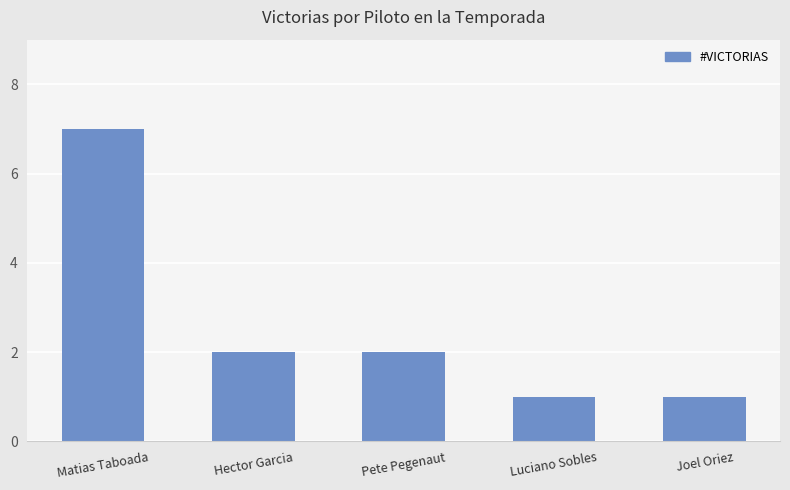

What is the minimum value shown in the chart?

1